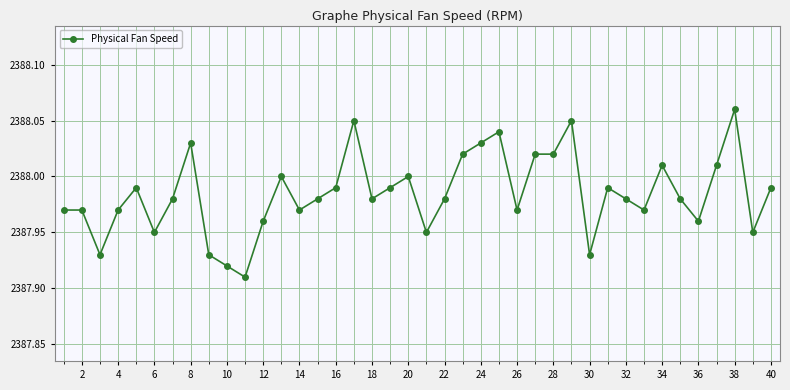

True or false: there are more than 0 points higher than both neighbors.

True